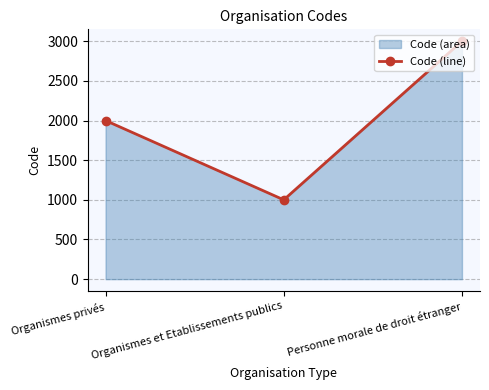

Reading right to left, list all the values displayed in this chart.

Personne morale de droit étranger=3000	Organismes et Etablissements publics=1000	Organismes privés=2000